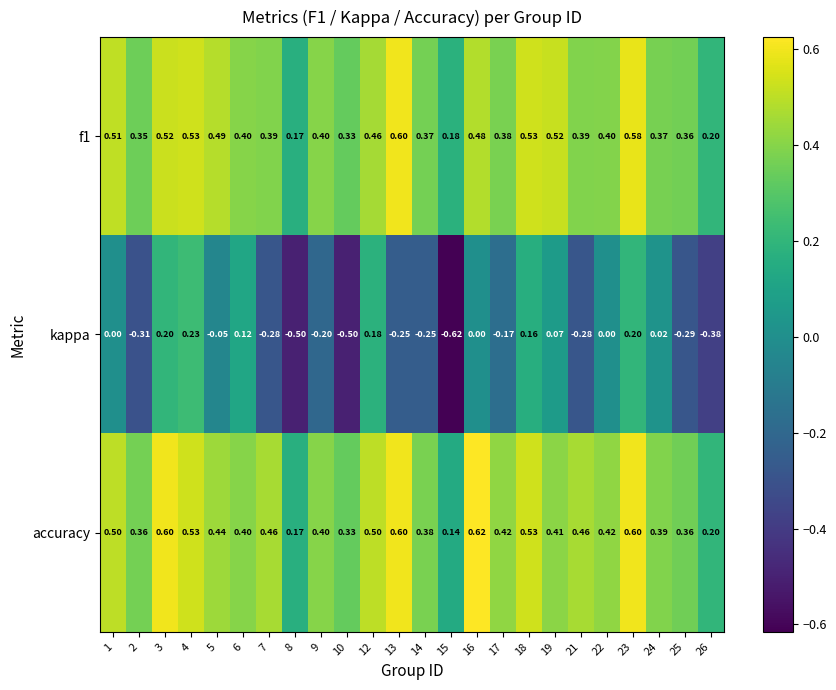

How many distinct data groups are displayed?

3